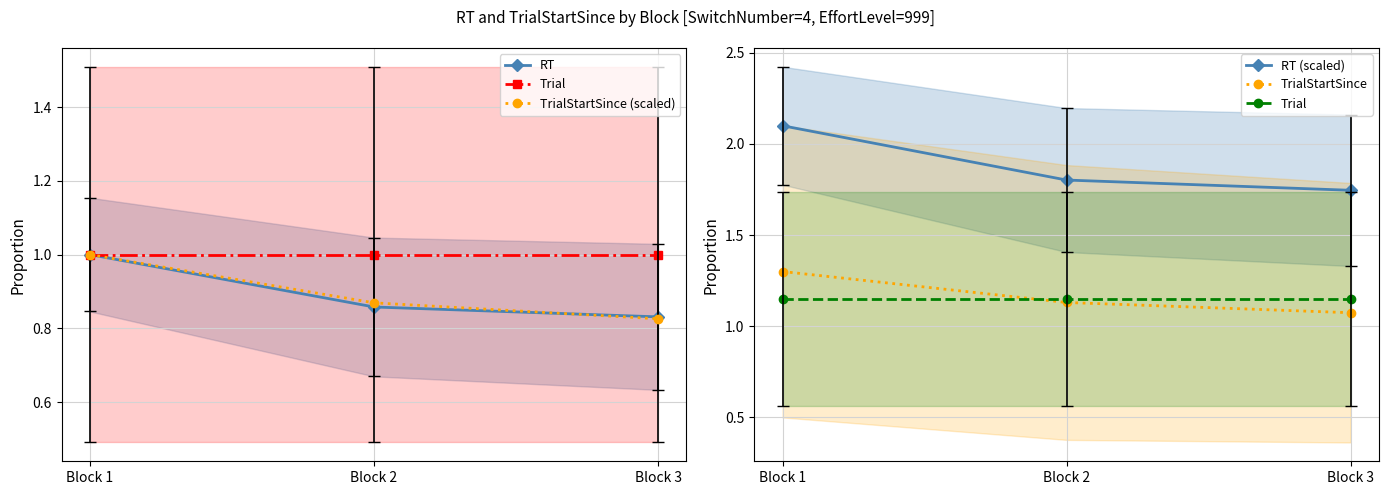

Is the value of RT (scaled) at Block 2 greater than the value of Trial at Block 1?

Yes